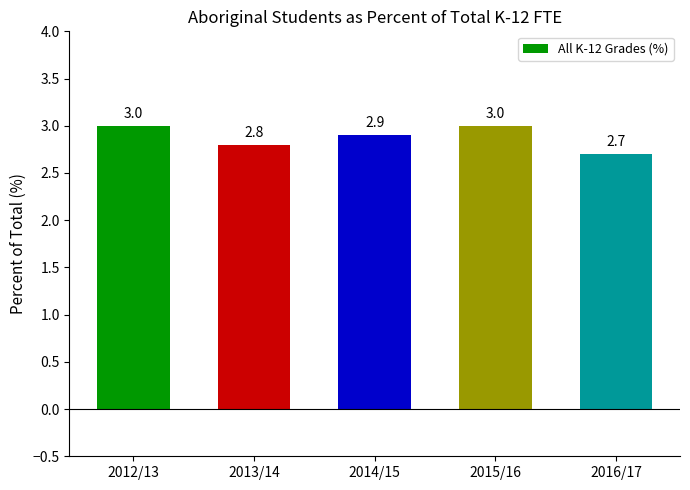

Does the chart contain stacked bars?

No